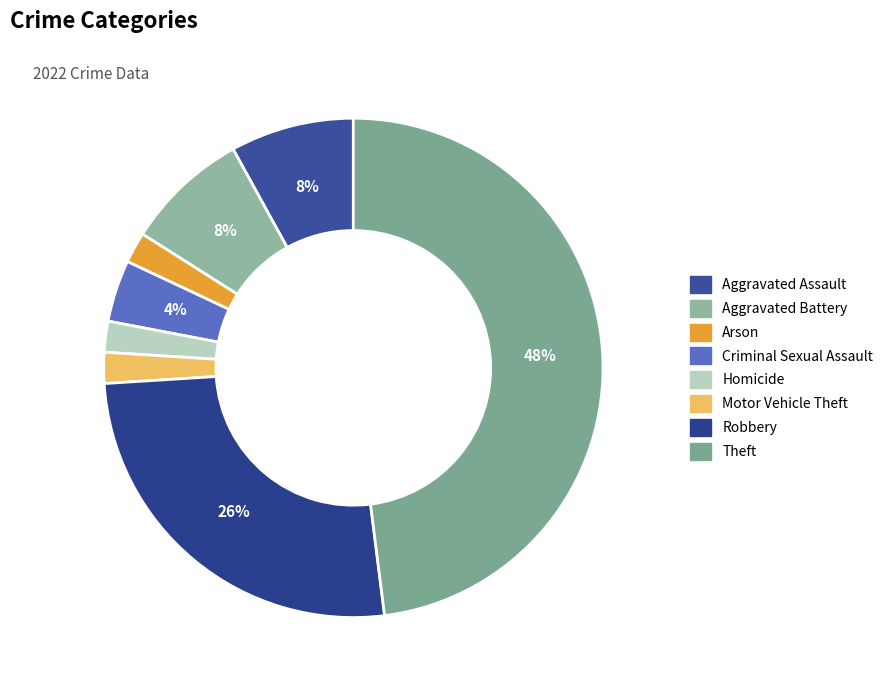

Which has a higher value, Aggravated Assault or Motor Vehicle Theft?

Aggravated Assault